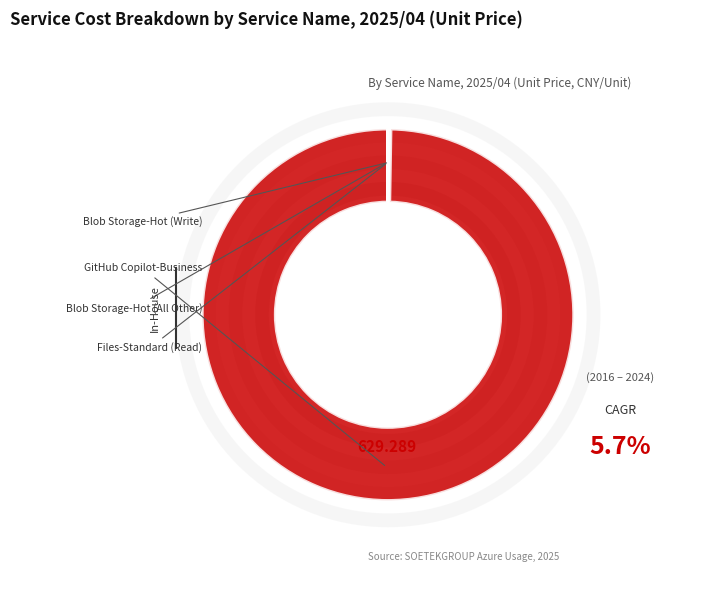

Count the number of slices in the pie.

4